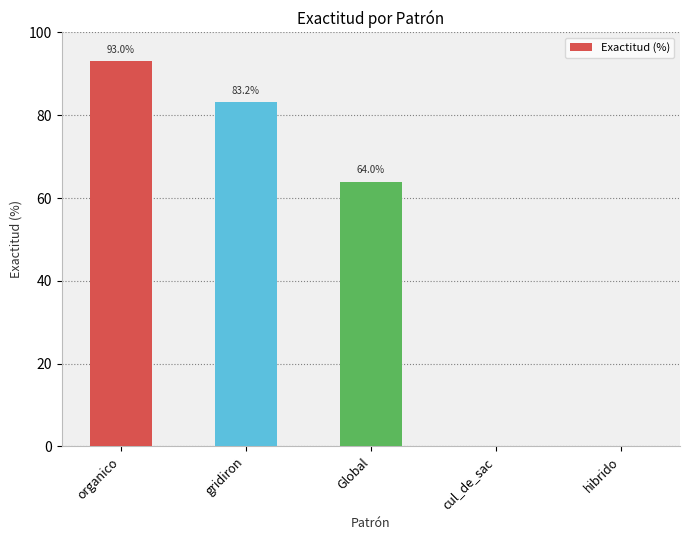

The value at organico is 93.0. True or false?

True